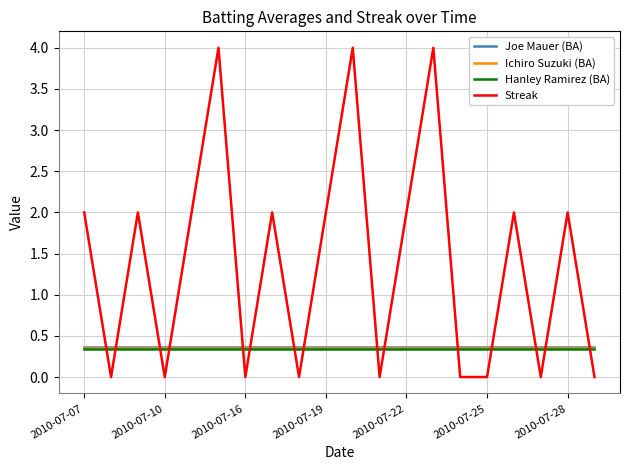

What is the difference between the maximum and minimum values in the Streak series?

4.0